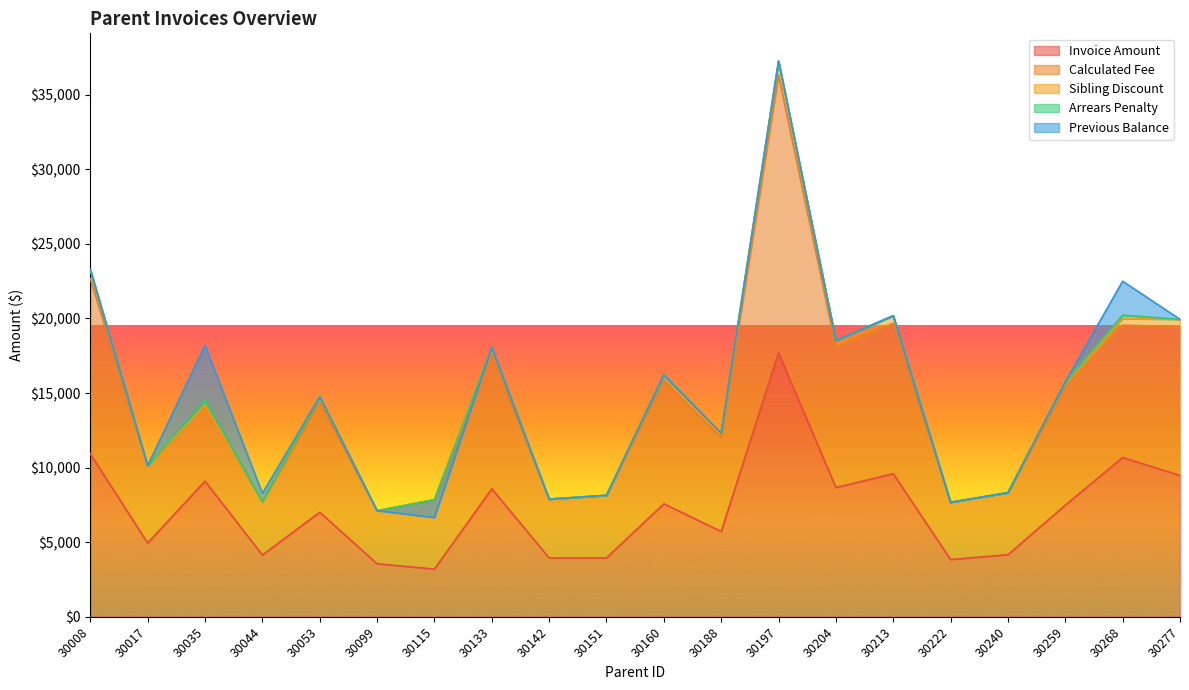

What is the lowest value of the Invoice Amount series?

3200.0